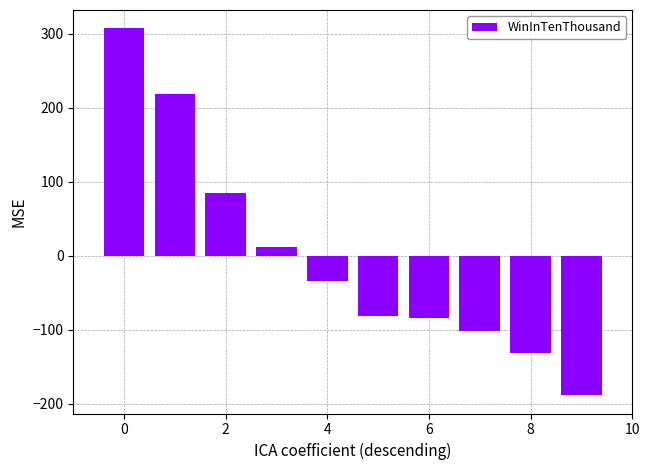

What is the difference between the maximum and minimum values?

496.0